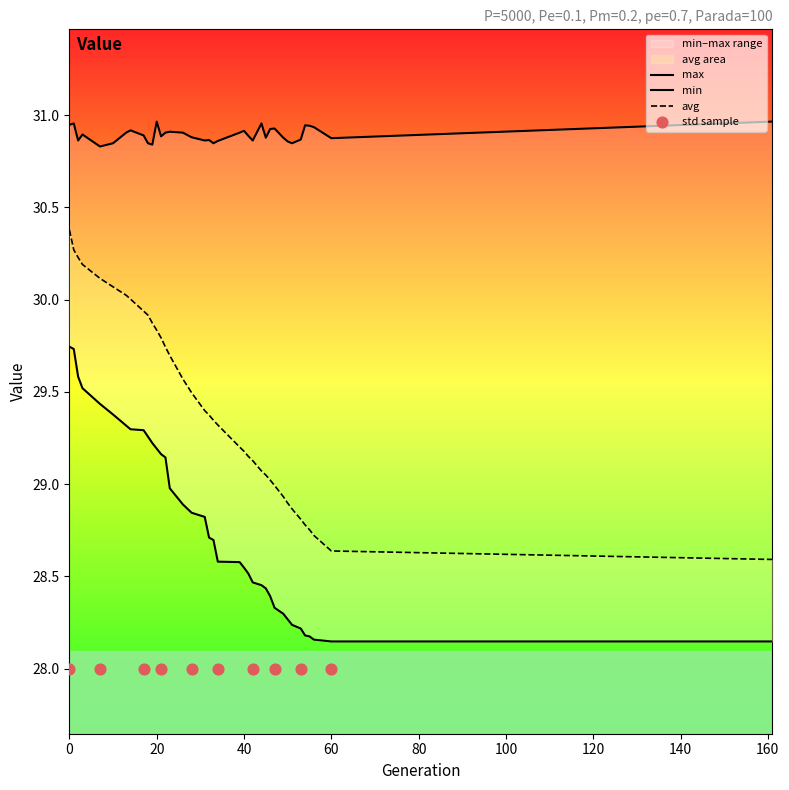

Is the value of min at 3 greater than the value of max at 51?

No